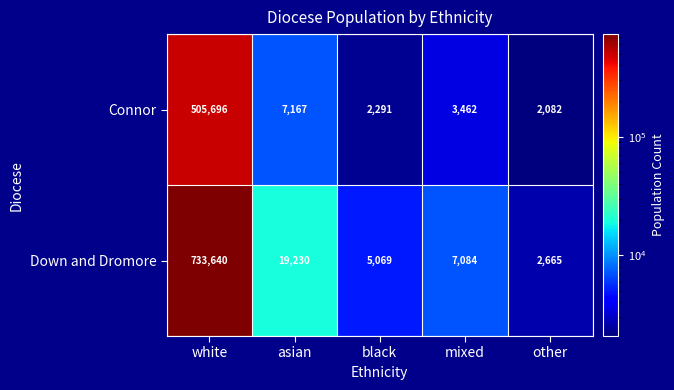

The value of Connor at white is 505696. True or false?

True